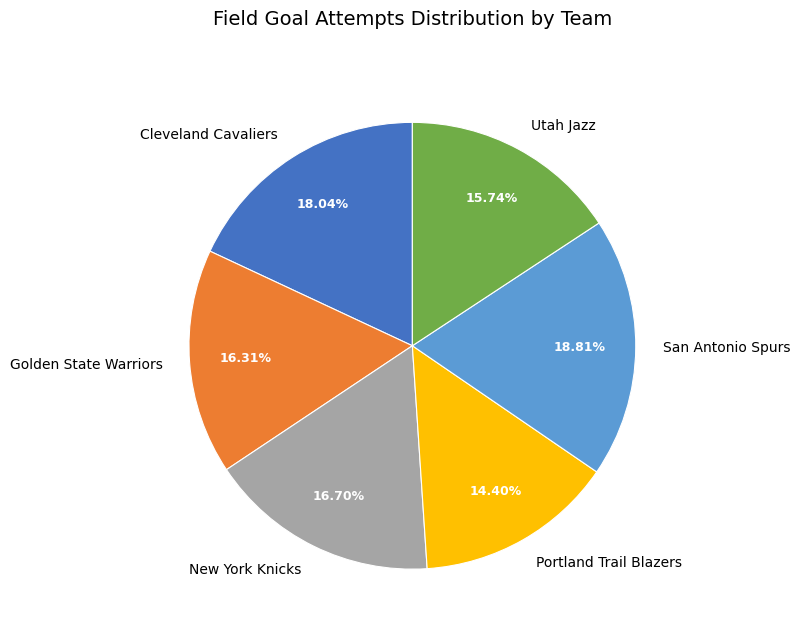

Which category has the biggest portion of the pie?

San Antonio Spurs